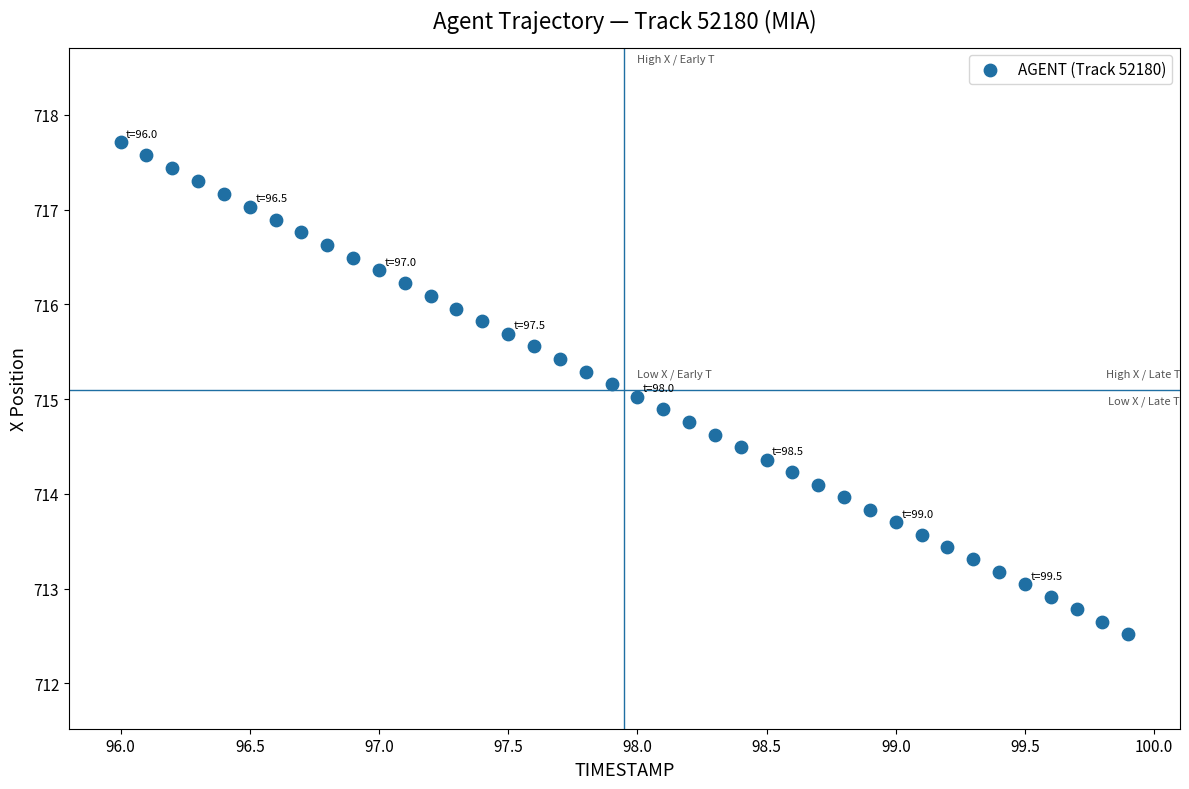

What is the range of Y values (max minus min)?

5.2